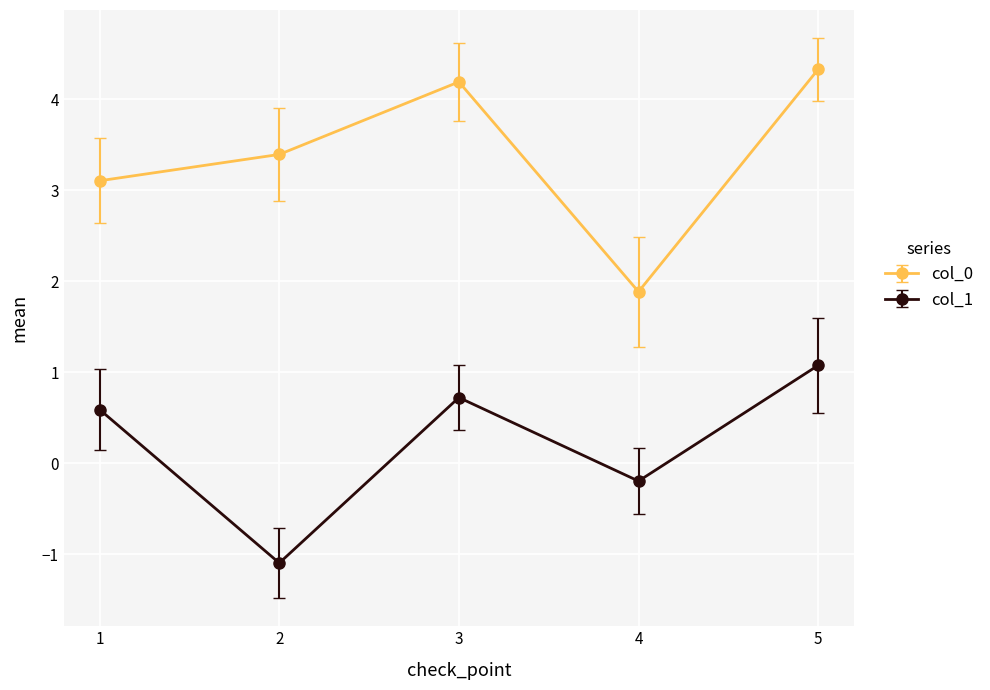

Reading left to right, what are all the values shown in this chart?

col_0: 3.1	3.4	4.2	1.9	4.3
col_1: 0.6	-1.1	0.7	-0.2	1.1